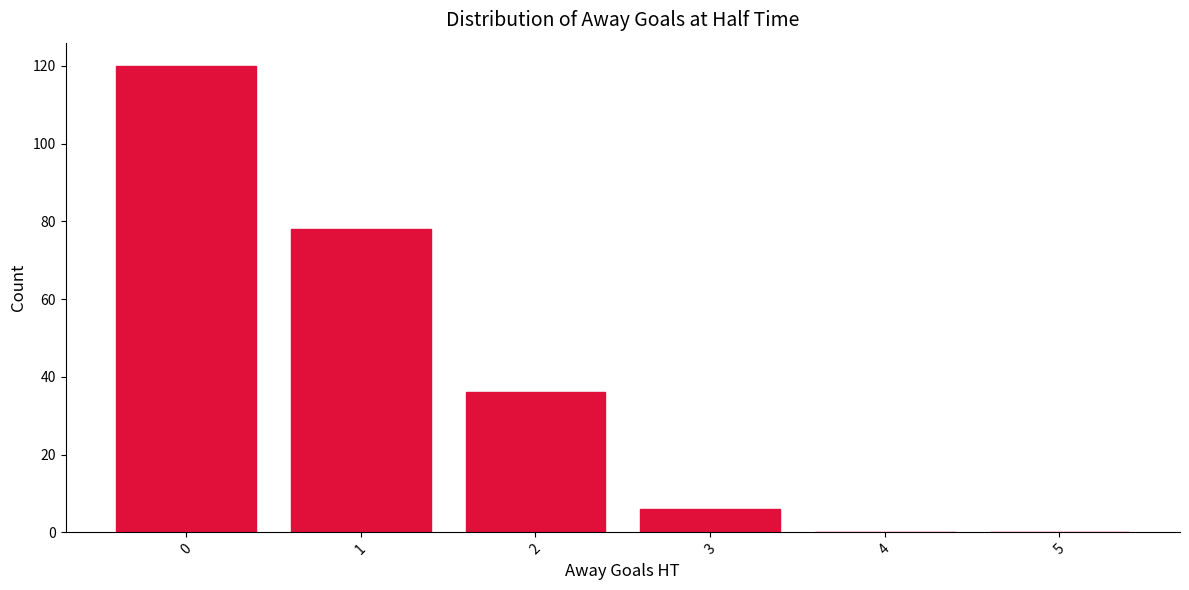

The value at 2 is 36. True or false?

True